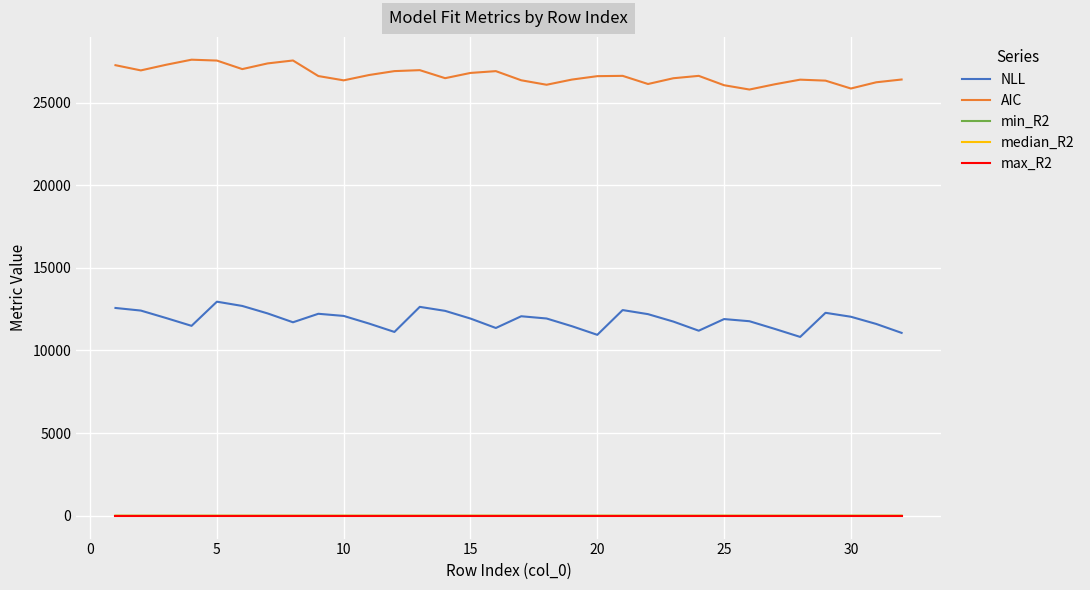

Which series has the largest total across all categories?

AIC